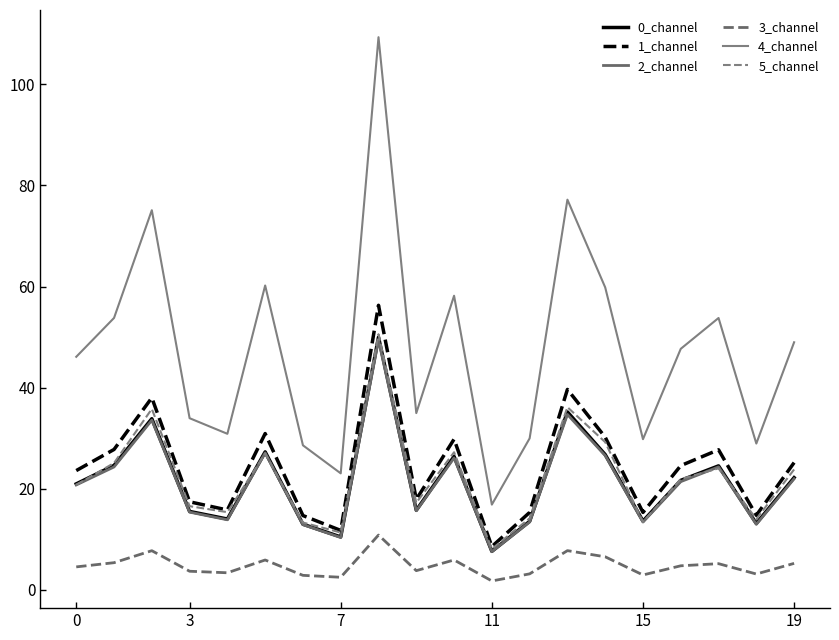

Does the chart have visible grid lines?

No